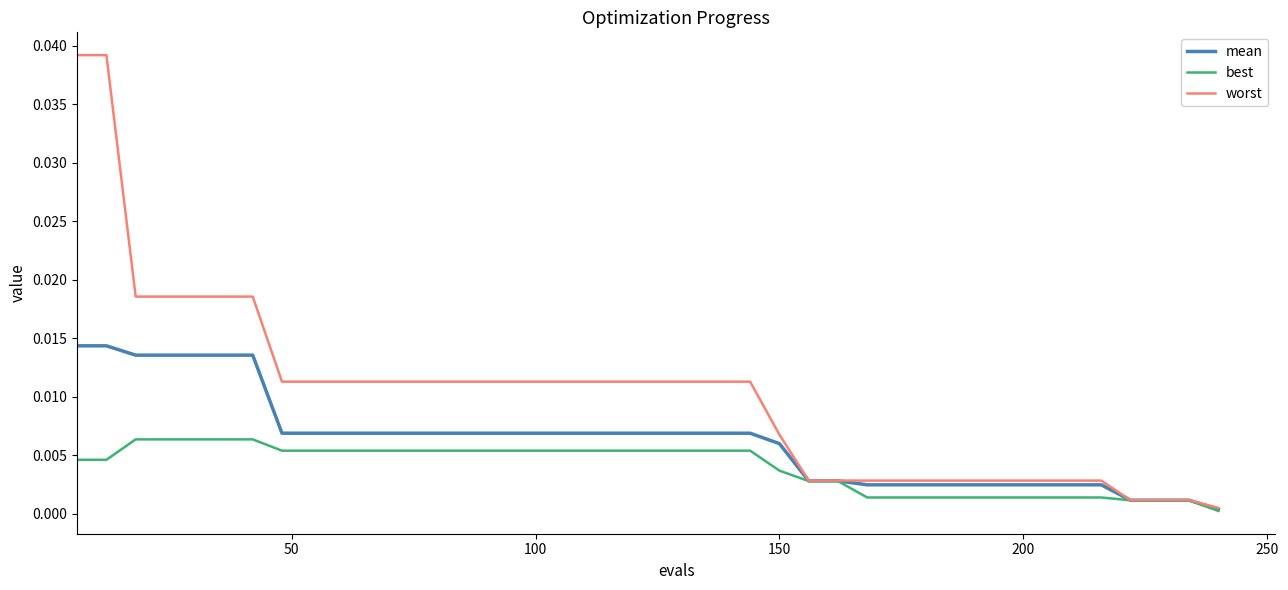

Which series has the largest total across all categories?

worst